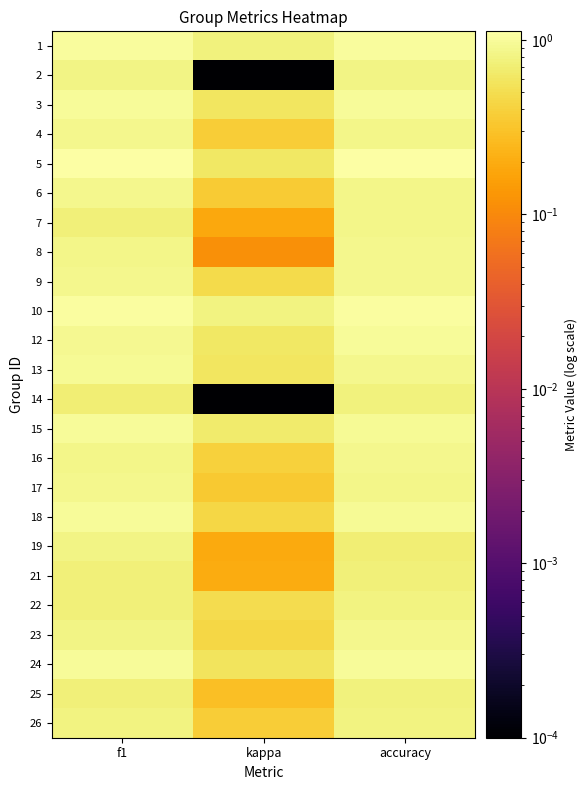

At how many categories does at least one series exceed 0?

3